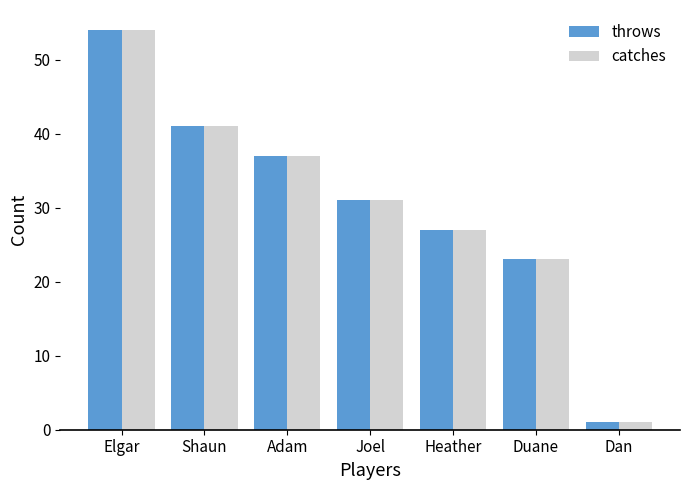

The catches series shows 41 at Shaun. True or false?

True